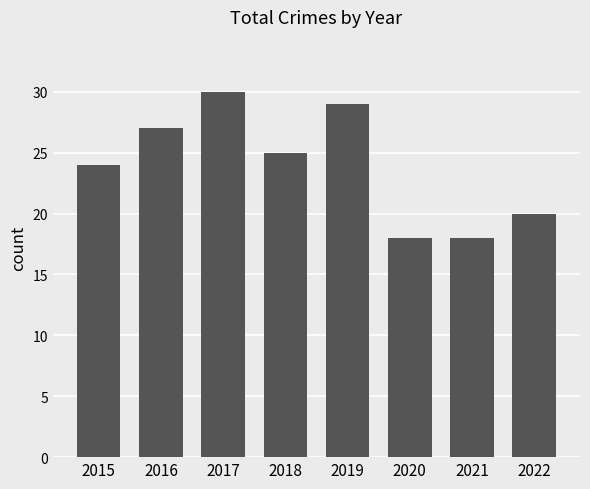

Reading right to left, transcribe all the data shown in this chart.

2022=20	2021=18	2020=18	2019=29	2018=25	2017=30	2016=27	2015=24